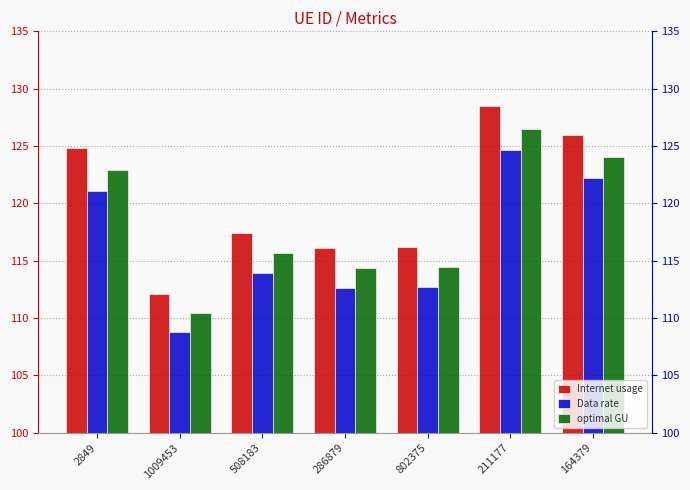

What is the value of the Data rate bar at the 5th from the left?

112.7